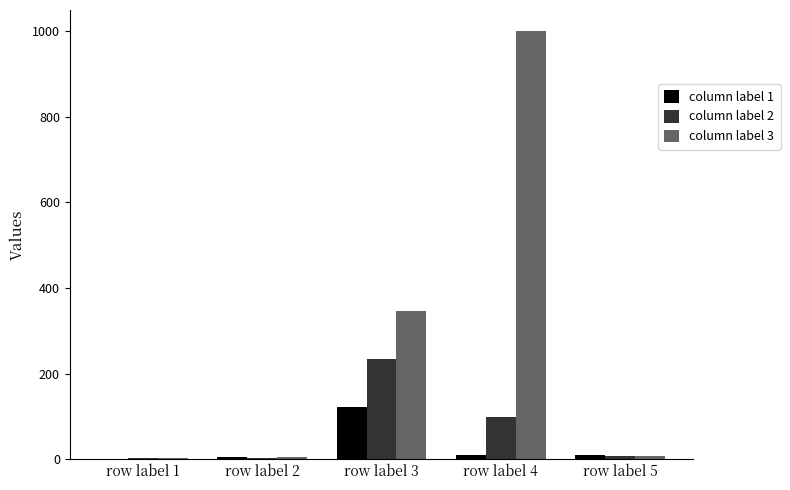

Which series has the largest total across all categories?

column label 3